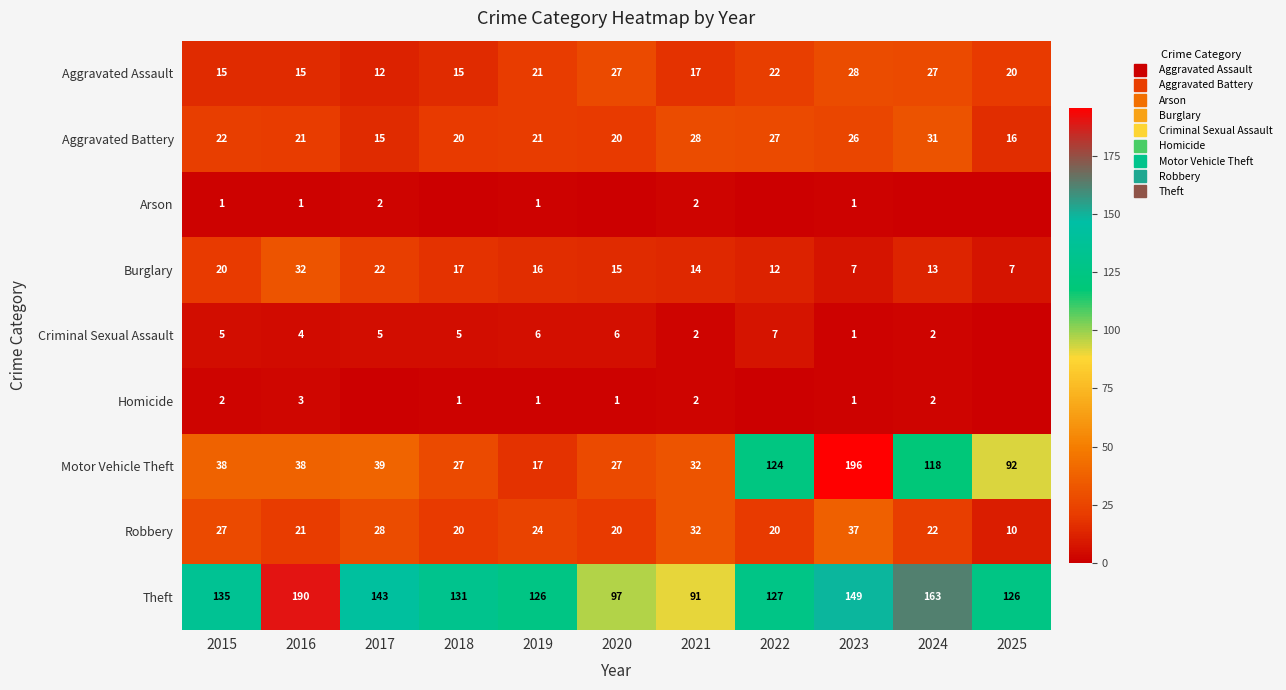

What is the maximum value for Criminal Sexual Assault?

7